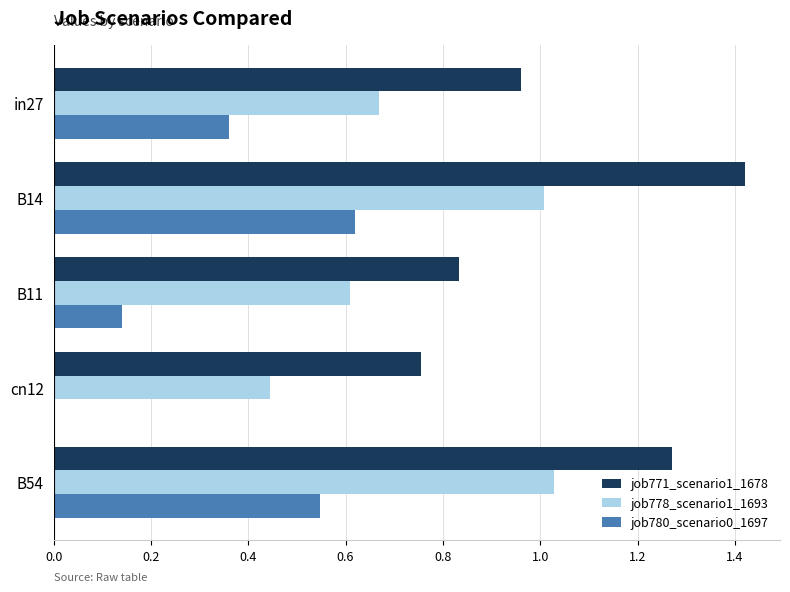

Is the value of job771_scenario1_1678 at B11 greater than the value of job780_scenario0_1697 at B54?

Yes